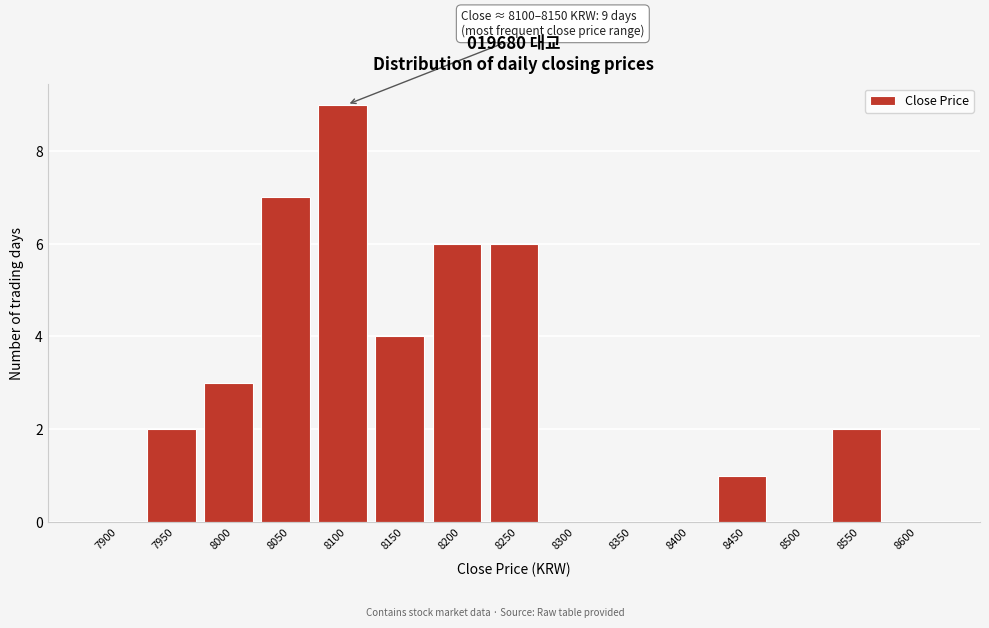

Reading left to right, transcribe all the data shown in this chart.

7900=0	7950=2	8000=3	8050=7	8100=9	8150=4	8200=6	8250=6	8300=0	8350=0	8400=0	8450=1	8500=0	8550=2	8600=0